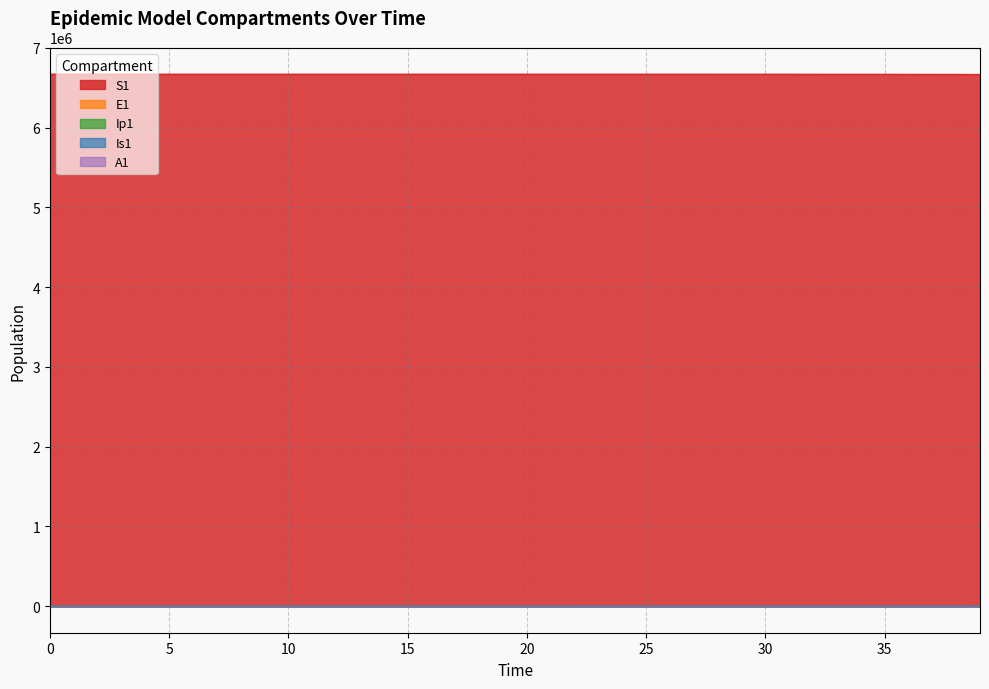

What are all the series names shown in the legend?

S1, E1, Ip1, Is1, A1